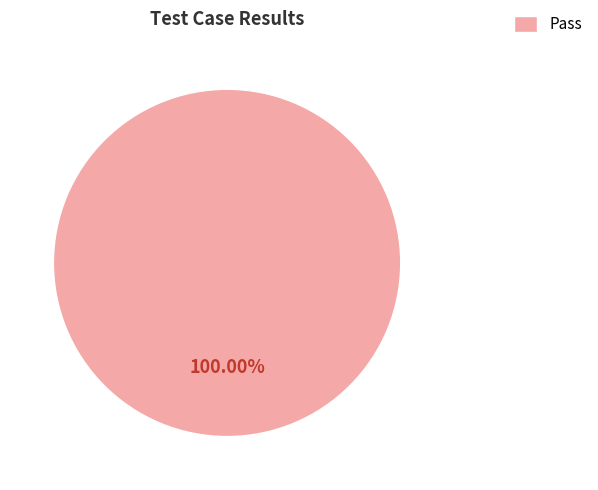

Rank the categories by value from lowest to highest.

Pass